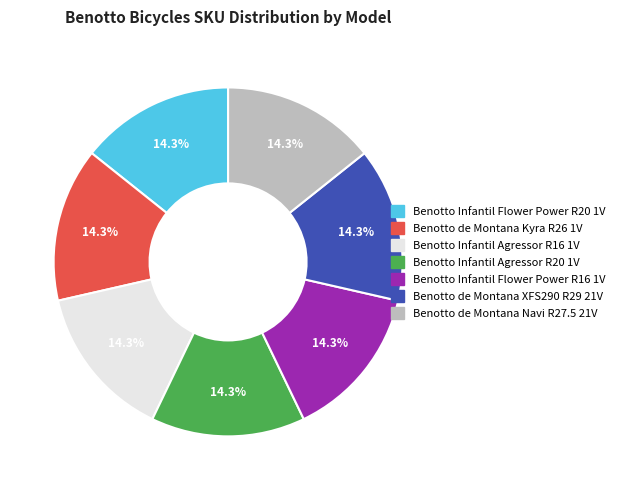

What is the total percentage of Benotto de Montana Kyra R26 1V and Benotto Infantil Agressor R20 1V?

28.6%